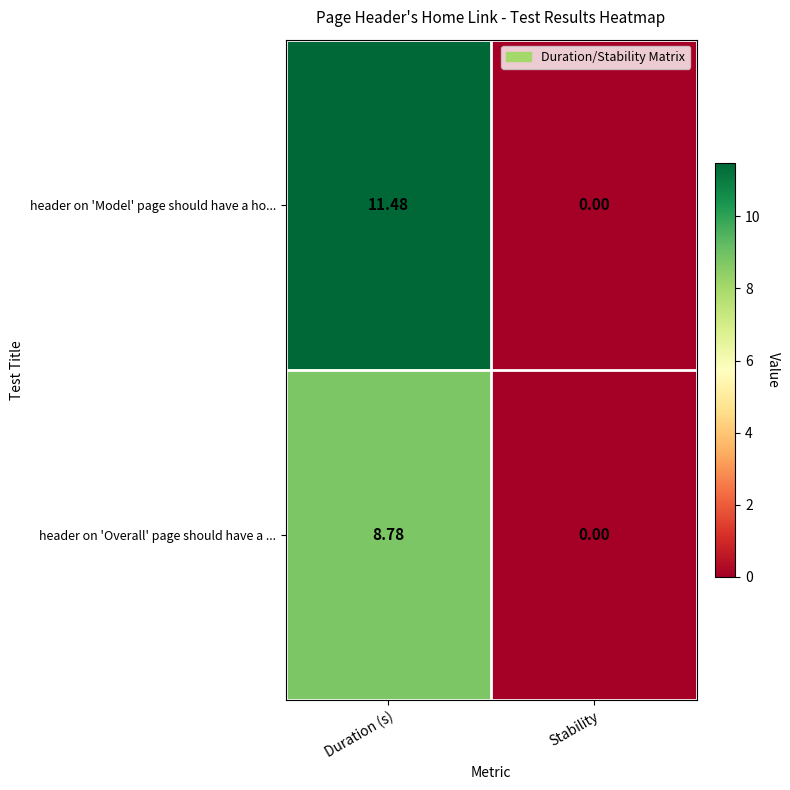

How many data points does each series have?

2